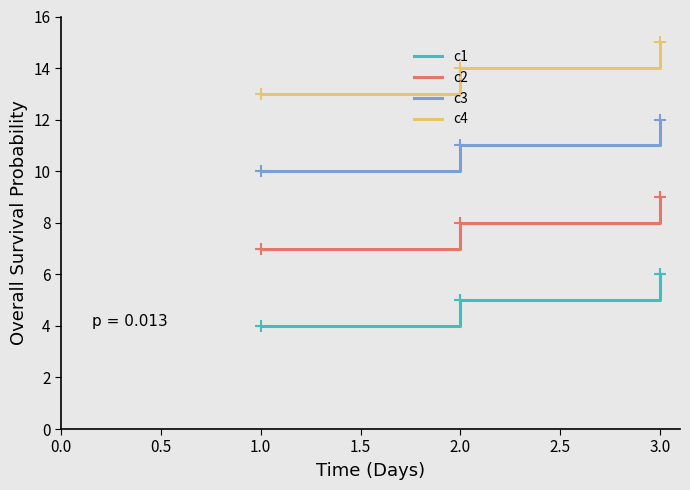

Rank the series by their average value, from lowest to highest.

c1, c2, c3, c4